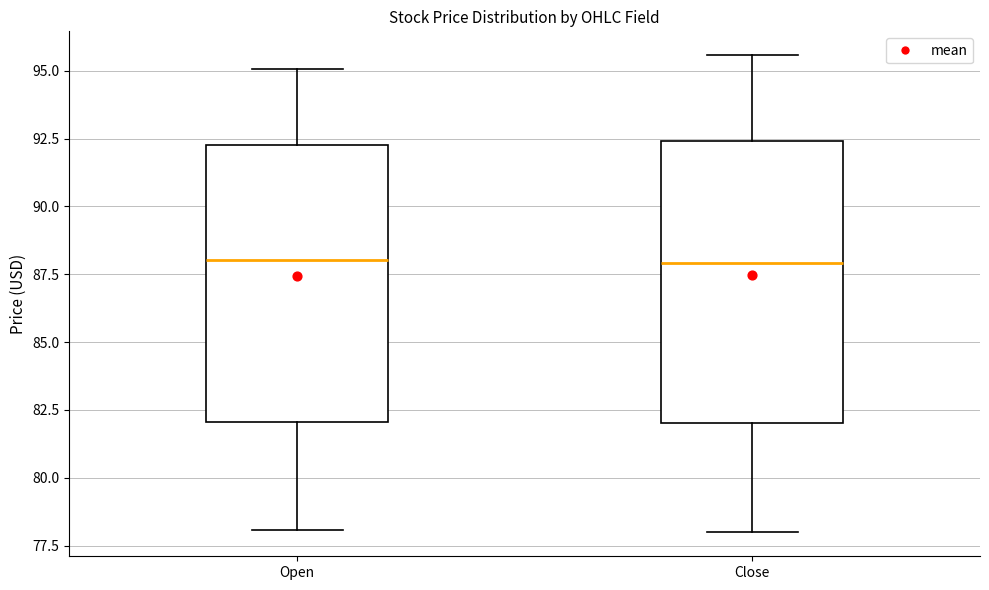

Where does the median line of the box for Close sit on the y-axis? The values are not printed on the chart, so give them approximately, as read against the axis.

88.0